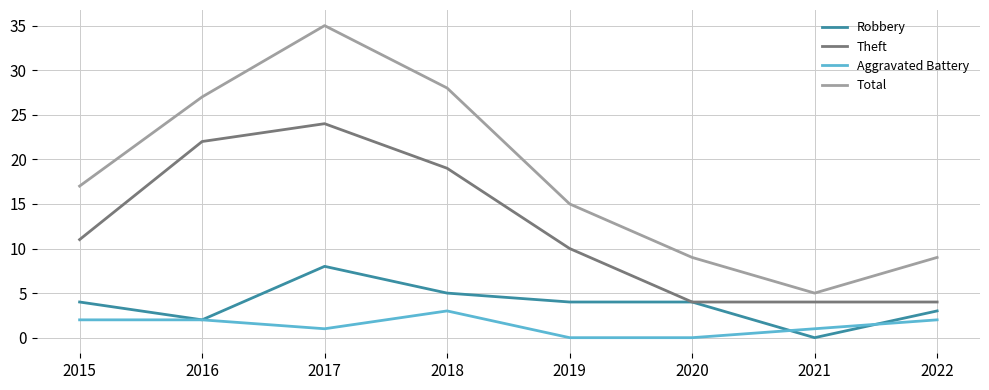

How many lines are shown in the chart?

4